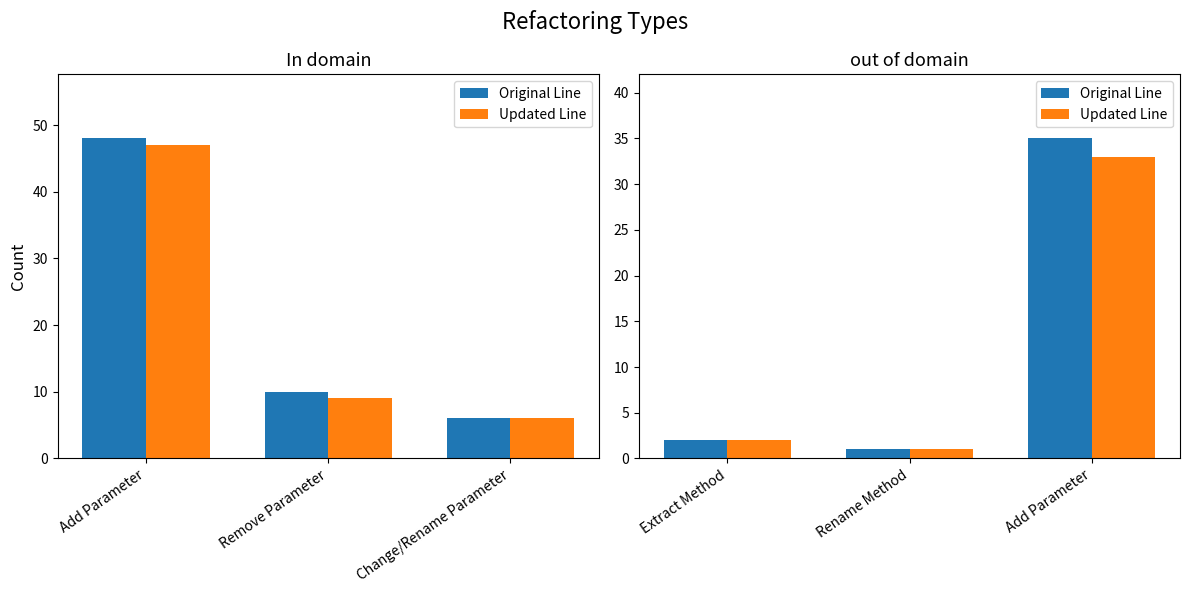

What is the label of the 3rd bar from the right?

Extract Method